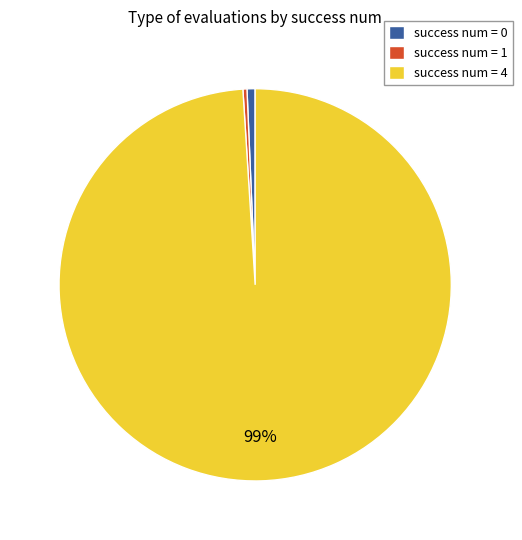

How many segments does this pie chart have?

3